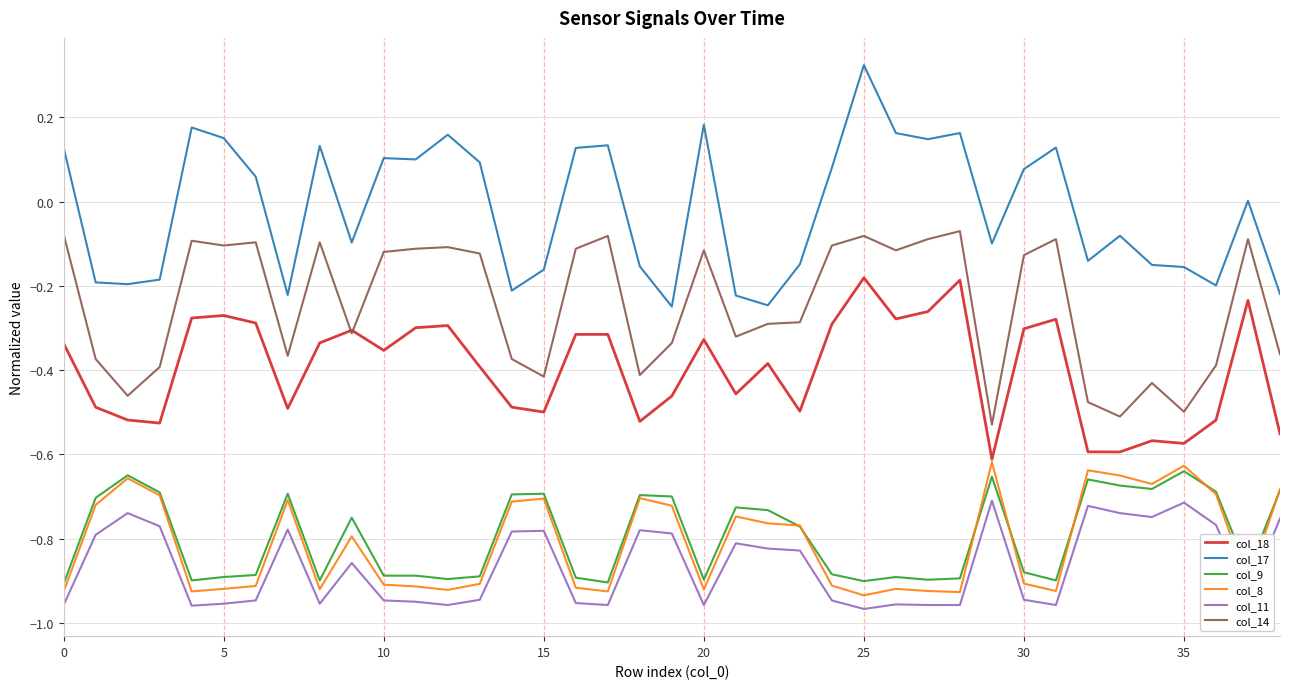

True or false: col_11 and col_17 cross at least once.

False